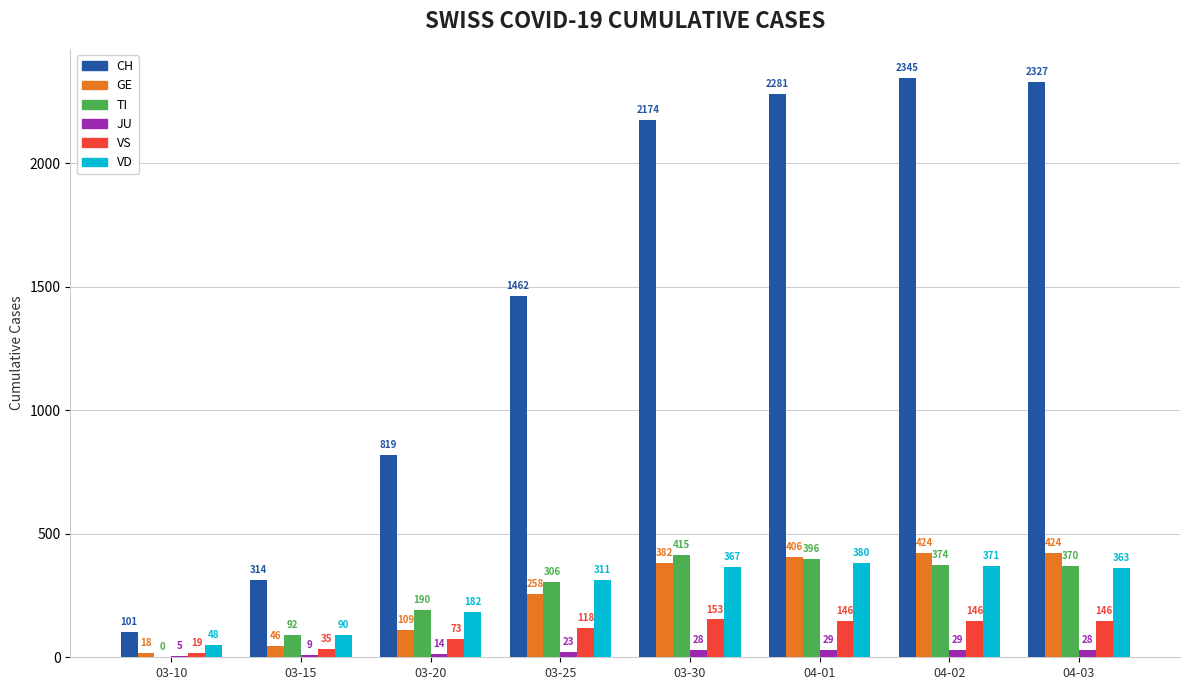

How many series are shown in this chart?

6